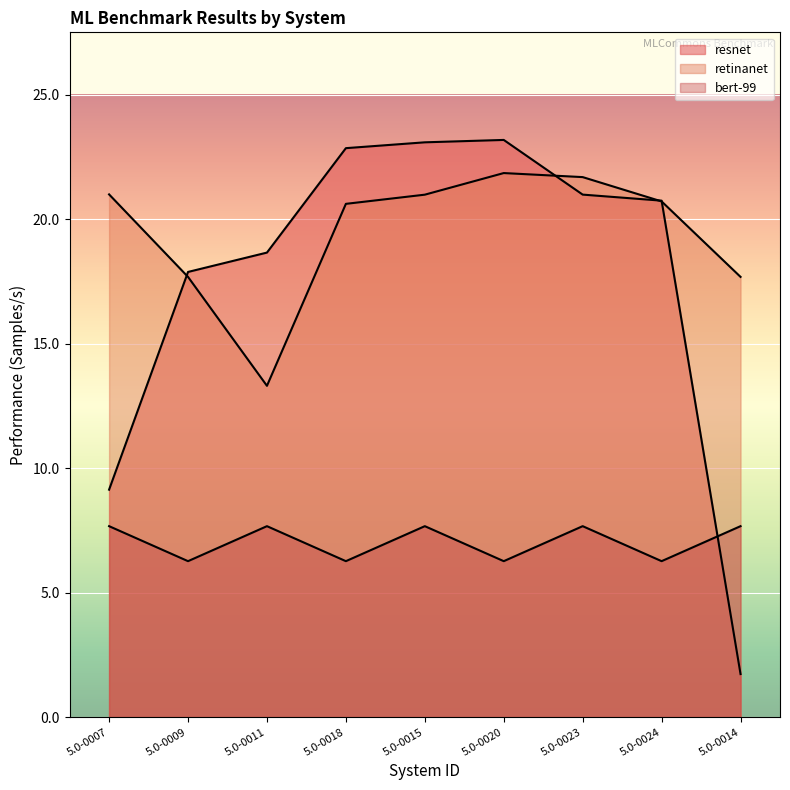

At which label does bert-99 first exceed 7?

5.0-0007